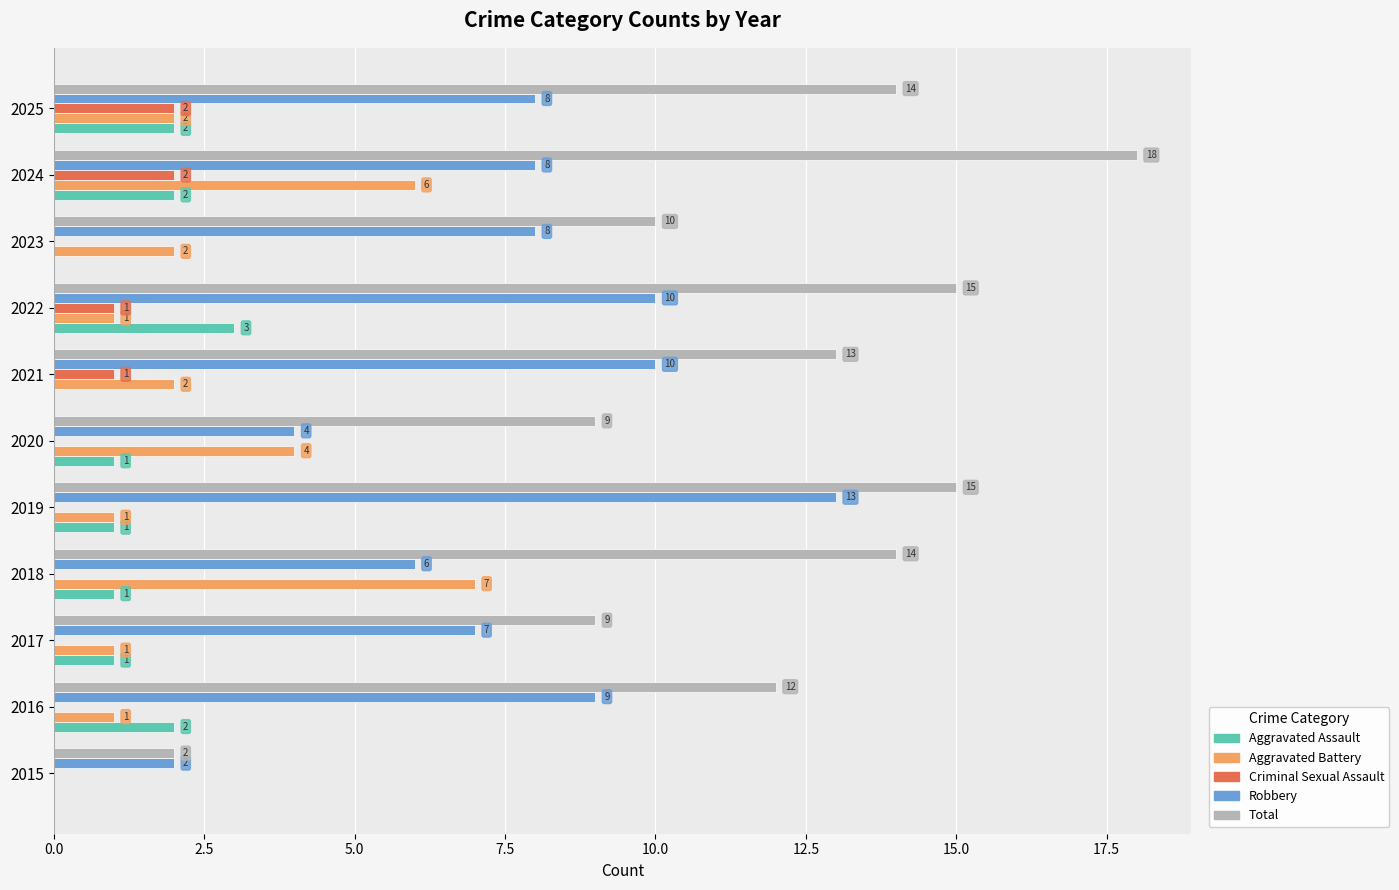

What is the total value across all series at 2023?

20